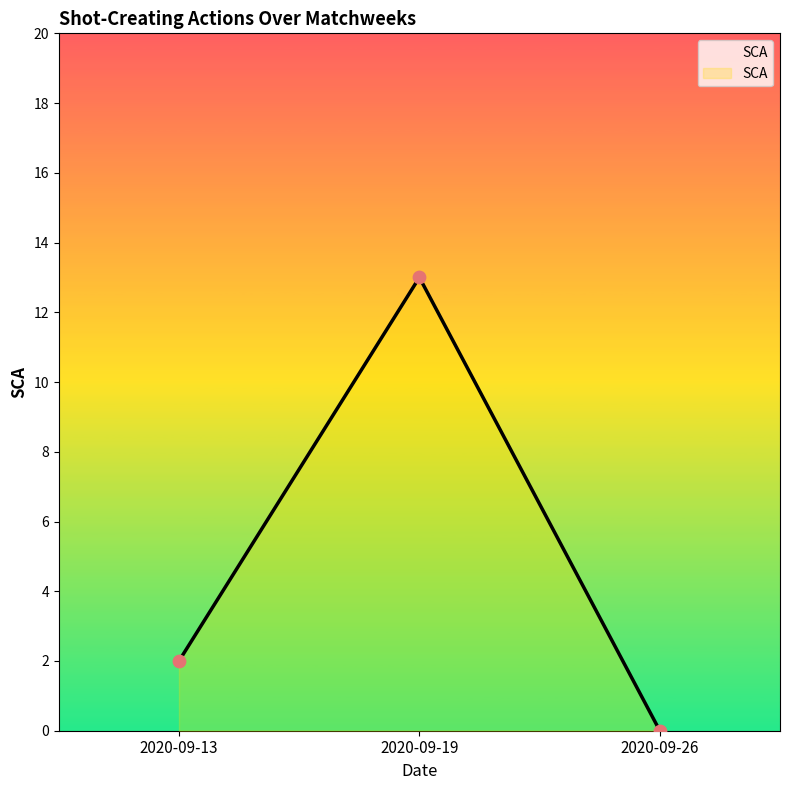

Between 2020-09-26 and 2020-09-13, which is larger?

2020-09-13